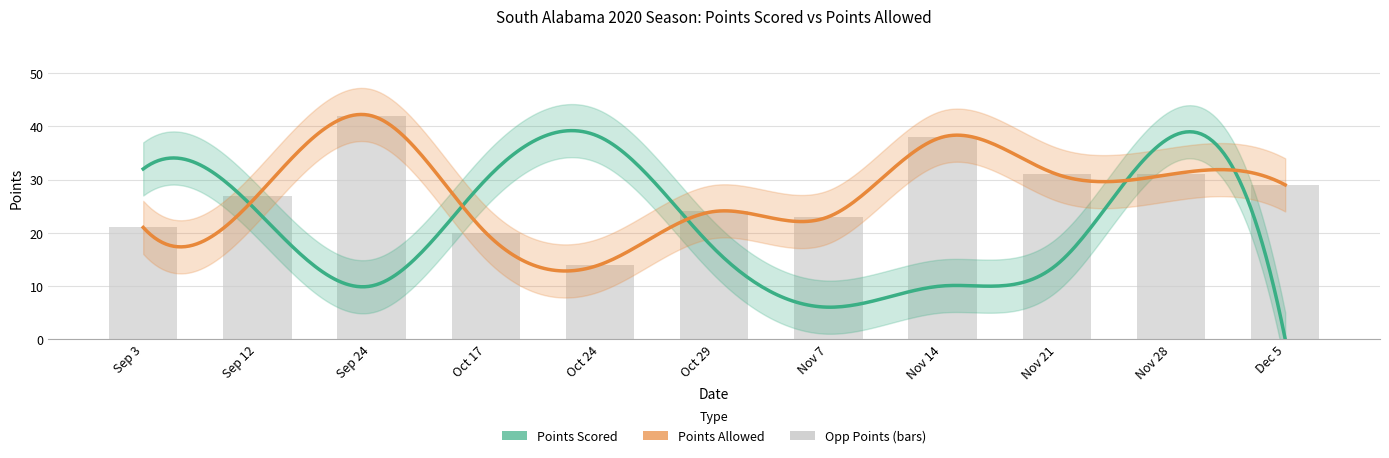

What is the average value?

27